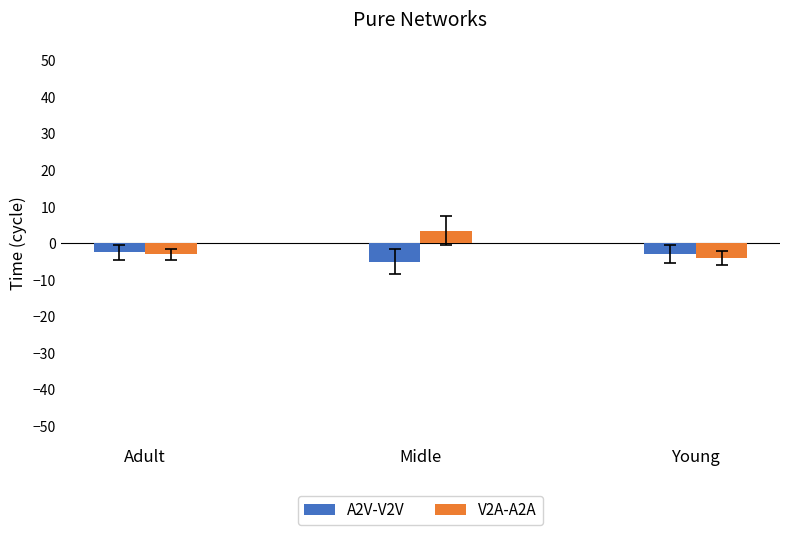

What is the label of the 2nd bar from the left?

Midle